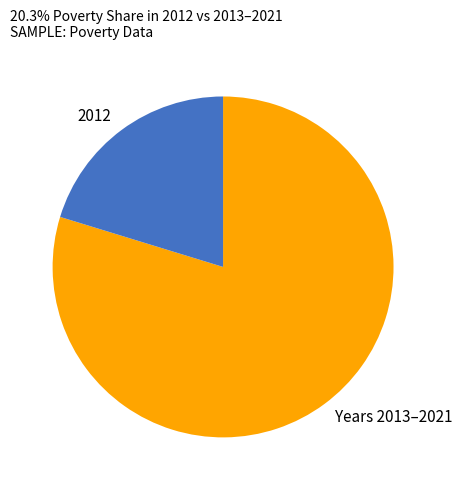

Rank the categories by value from highest to lowest.

Years 2013–2021, 2012